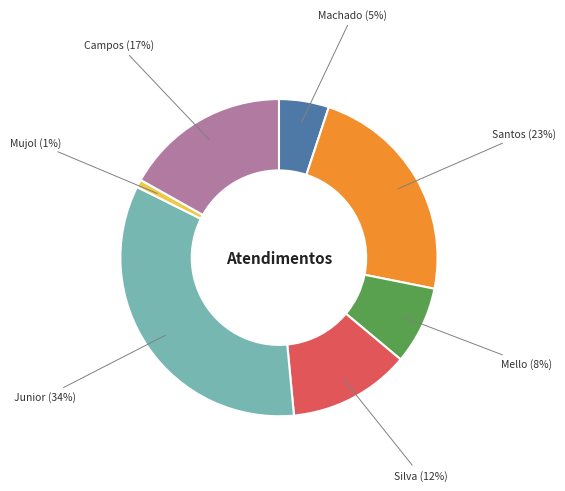

To the nearest percent, what is the difference between the largest and smallest slice percentages?

33%